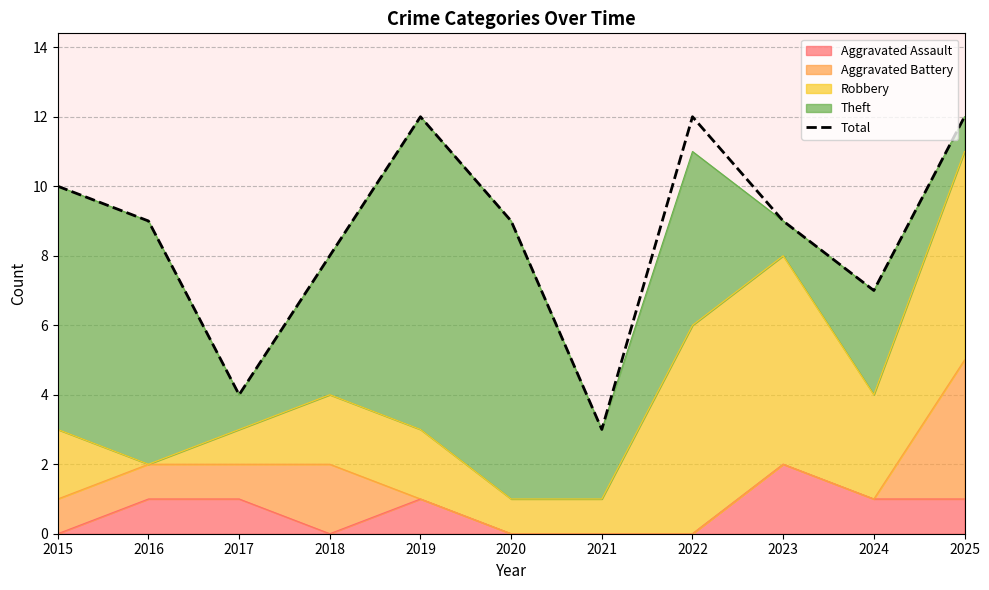

Reading right to left, list all the values displayed in this chart.

2025=12	2024=7	2023=9	2022=12	2021=3	2020=9	2019=12	2018=8	2017=4	2016=9	2015=10